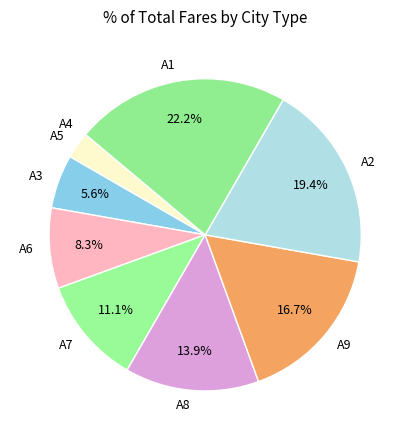

Does any single category account for the majority?

No